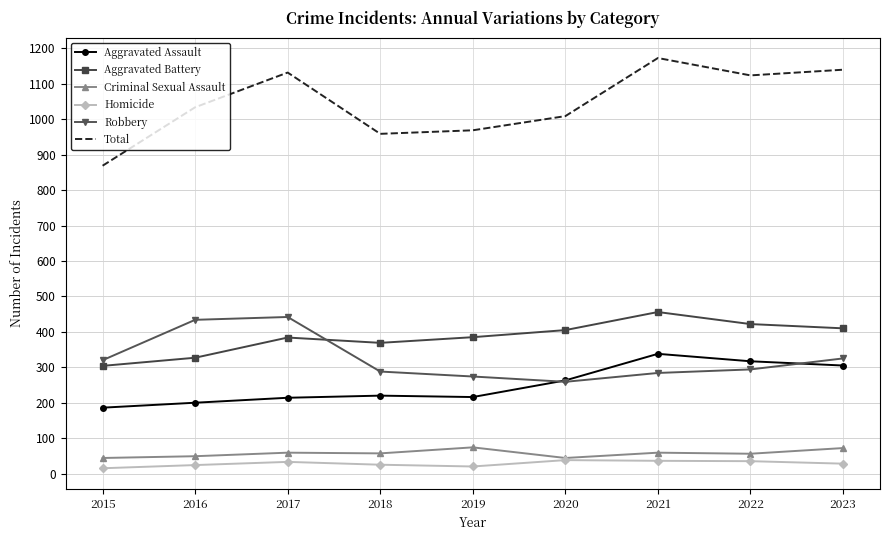

What are all the series names shown in the legend?

Aggravated Assault, Aggravated Battery, Criminal Sexual Assault, Homicide, Robbery, Total